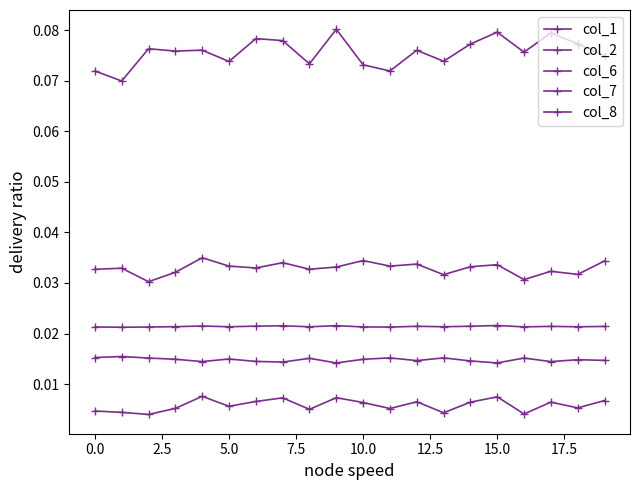

Which series has the widest spread of values?

col_1